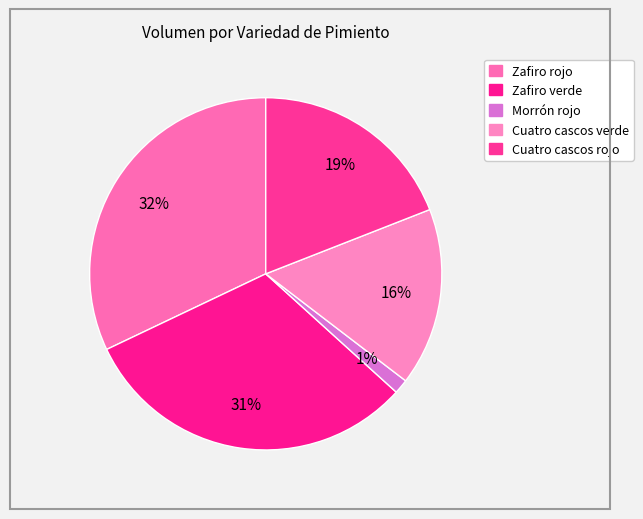

How many slices are in this pie chart?

5